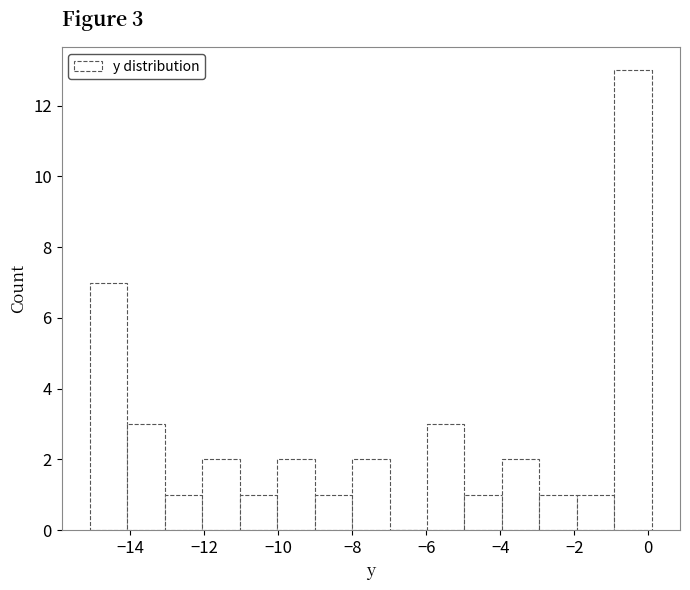

Over which range of the x-axis is the bar tallest?

-1.0 to 0.2